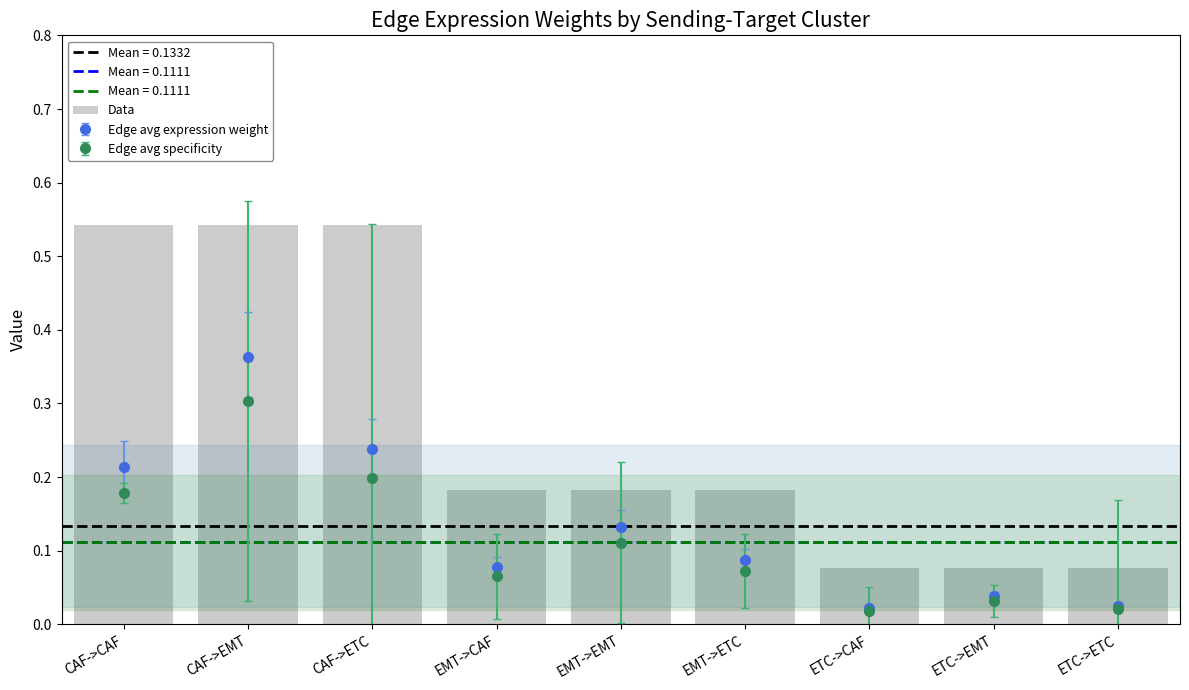

Rank the categories by value from lowest to highest.

ETC->CAF, ETC->EMT, ETC->ETC, EMT->CAF, EMT->EMT, EMT->ETC, CAF->CAF, CAF->EMT, CAF->ETC